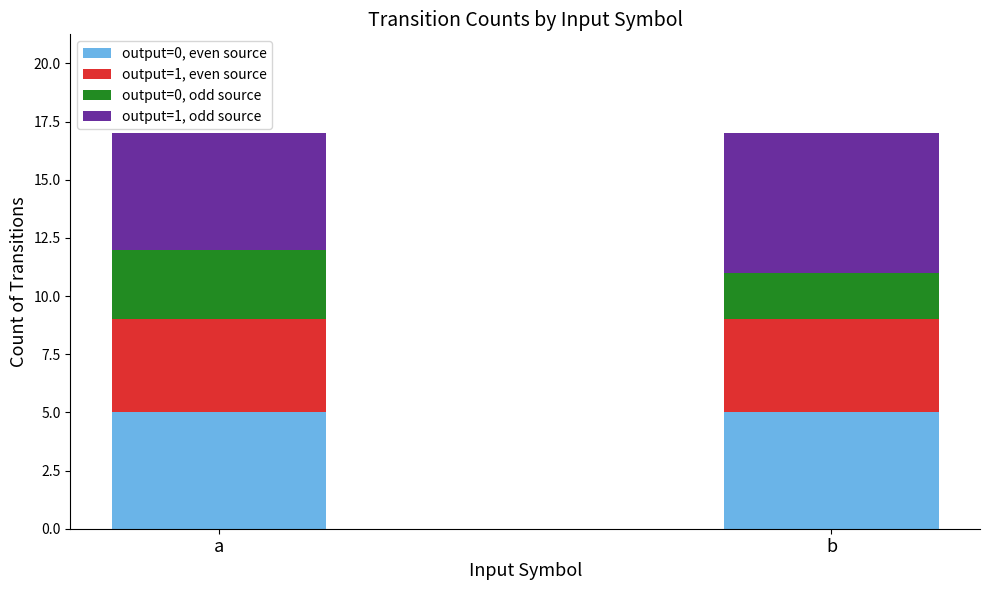

What are all the series names shown in the legend?

output=0, even source, output=1, even source, output=0, odd source, output=1, odd source